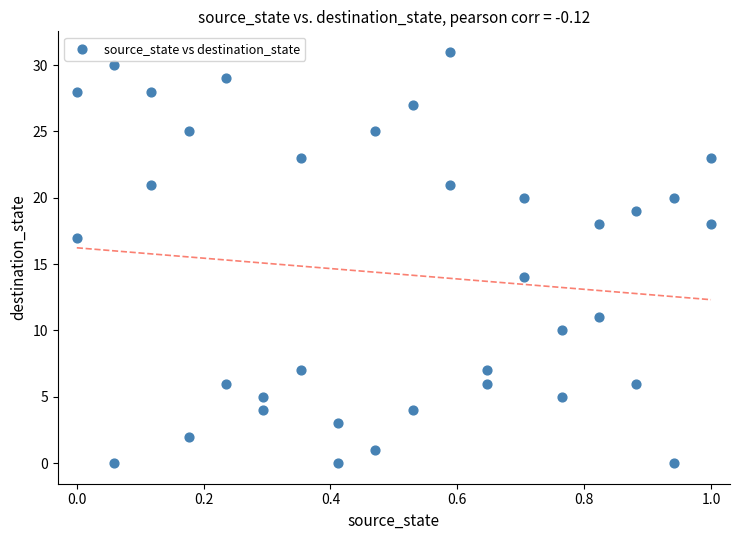

What Y value in the scatter plot is closest to 15?

14